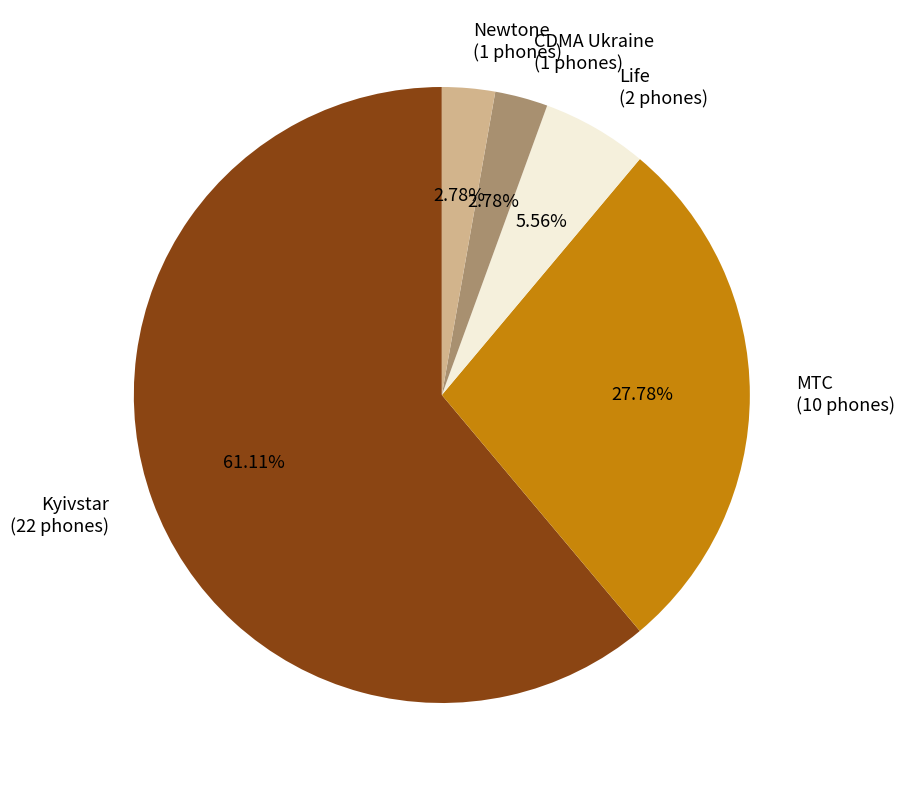

What percentage do Kyivstar and MTC together represent?

88.9%